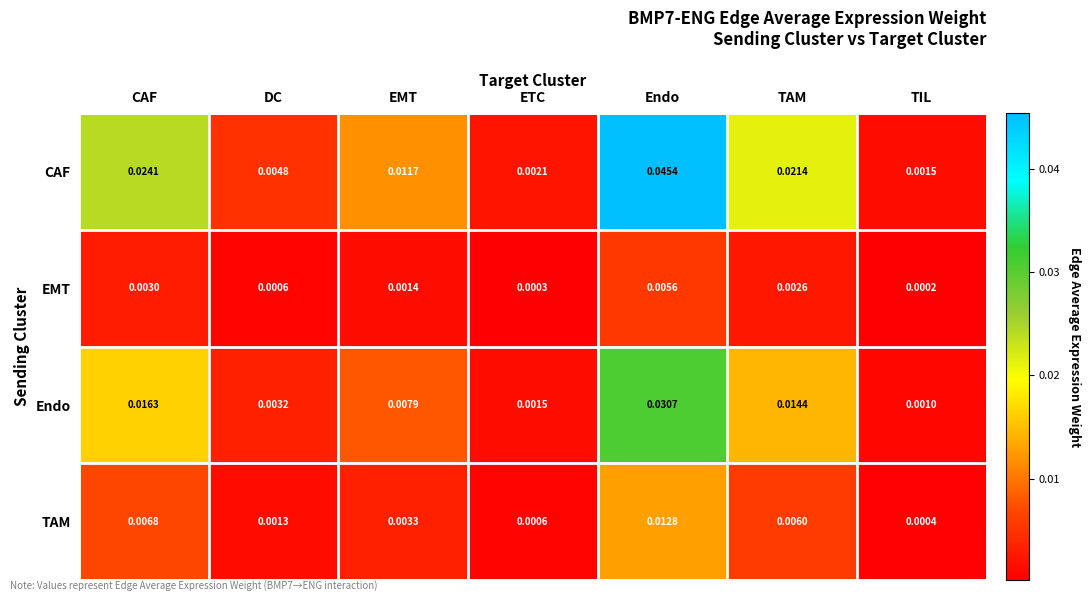

Which category has the lowest value across all series?

TIL